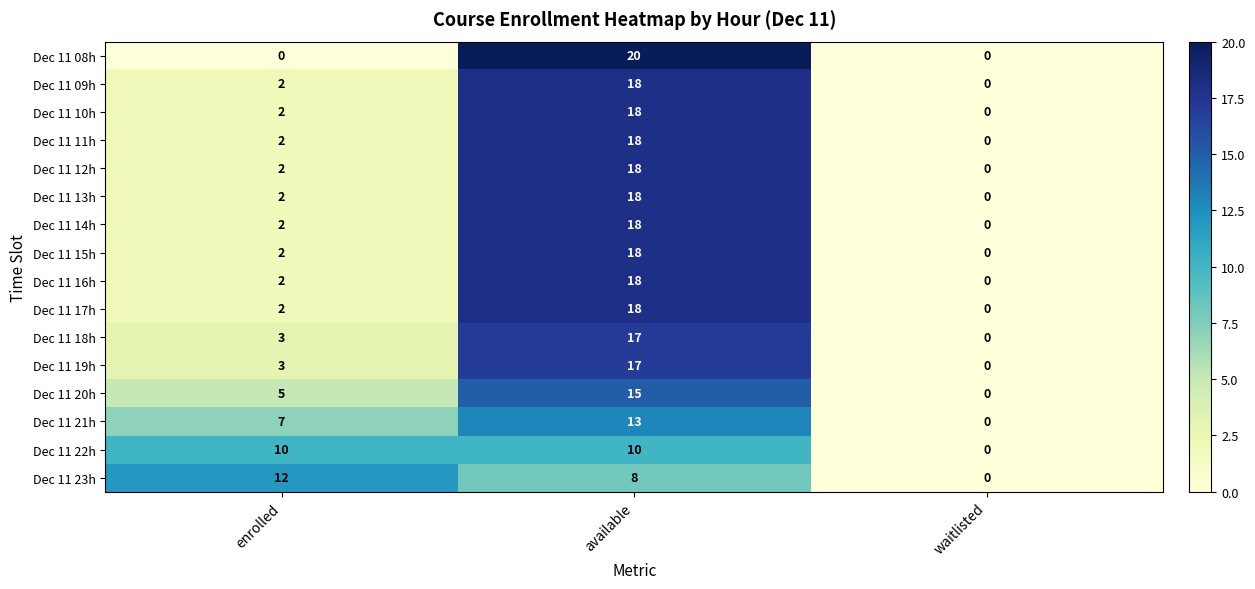

Where is Dec 11 14h nearest to the value 9?

enrolled